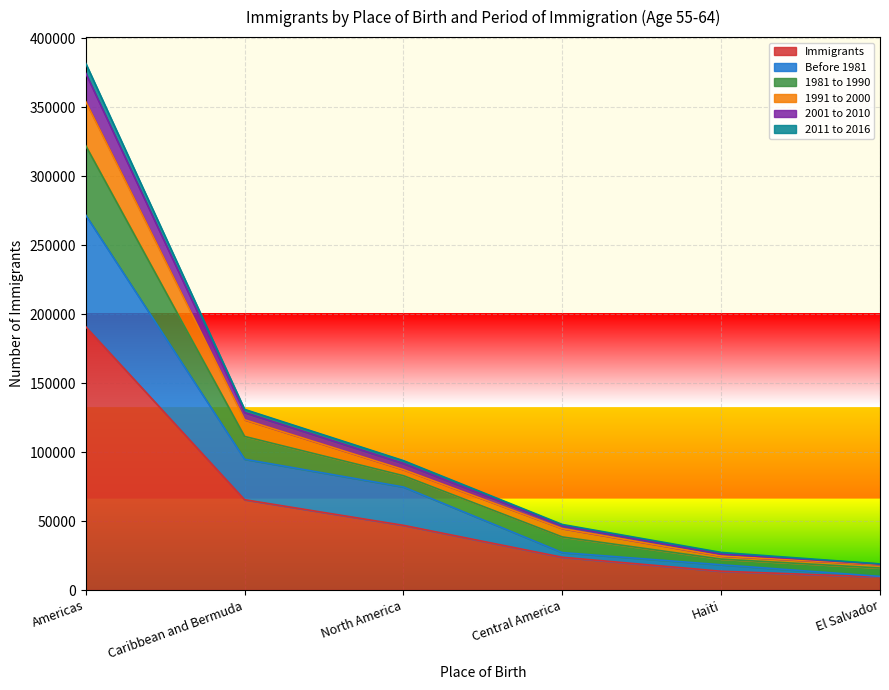

True or false: 2011 to 2016 and 1981 to 1990 intersect in this chart.

False